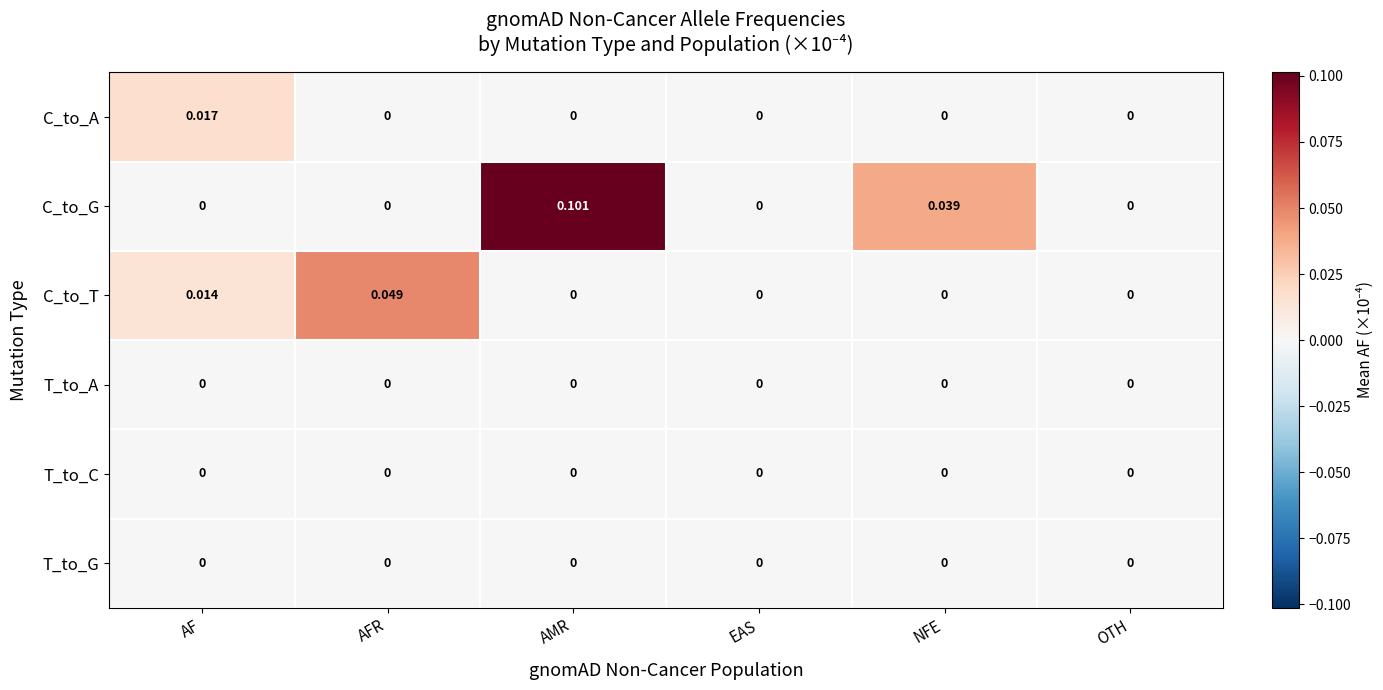

At which category is the sum across all series the highest?

AMR